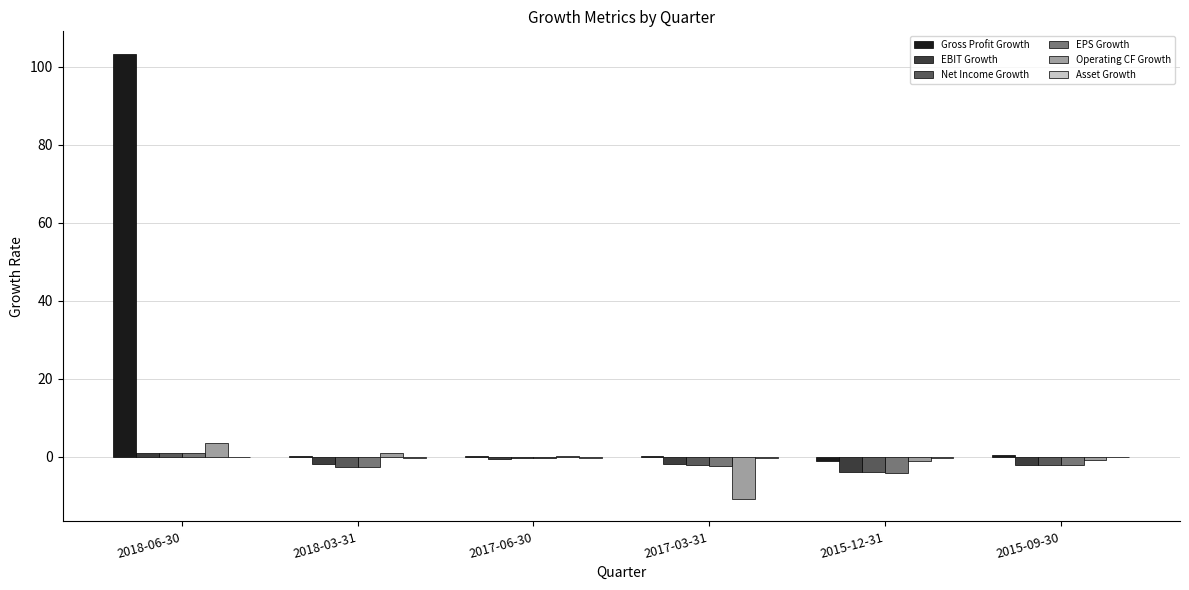

Which series has the widest spread of values?

Gross Profit Growth